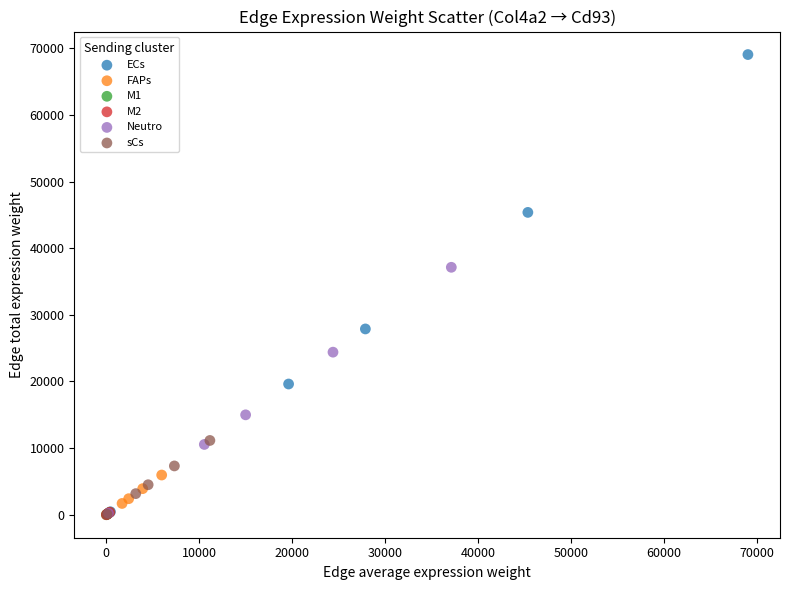

Which series has the widest spread of Y values?

ECs